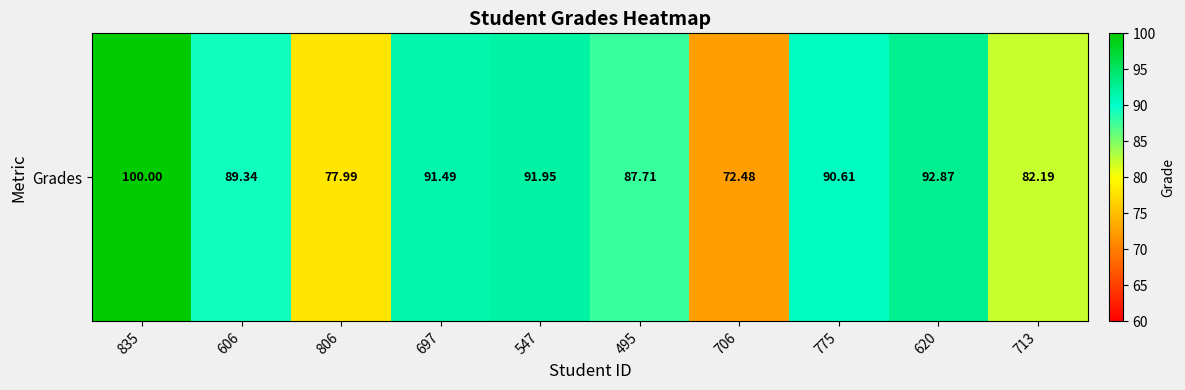

How many values are below 90?

5